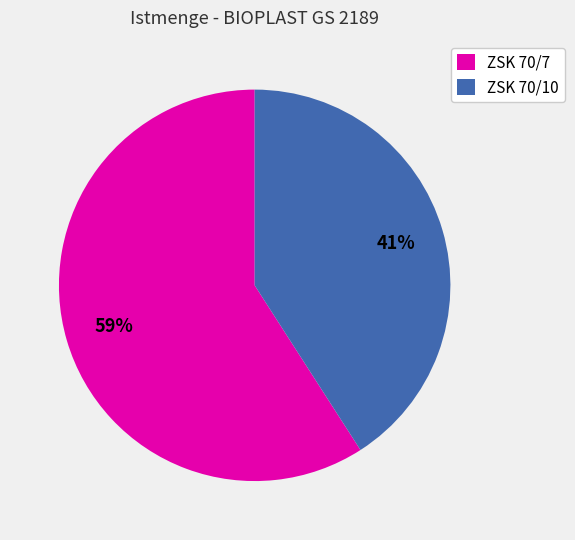

To the nearest percent, what is the difference between the largest and smallest slice percentages?

18%